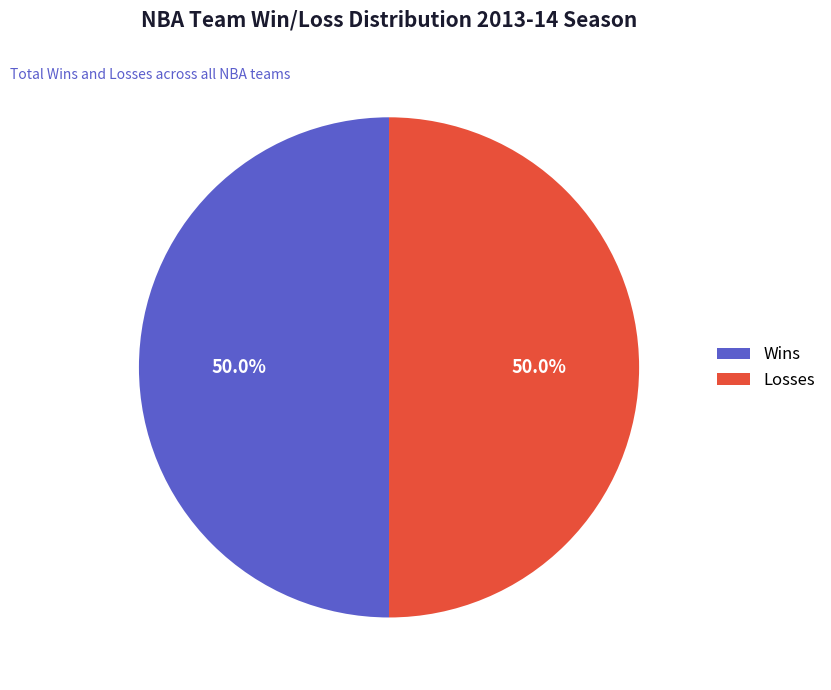

Approximately how many times larger is the value at Losses compared to Wins?

1.0